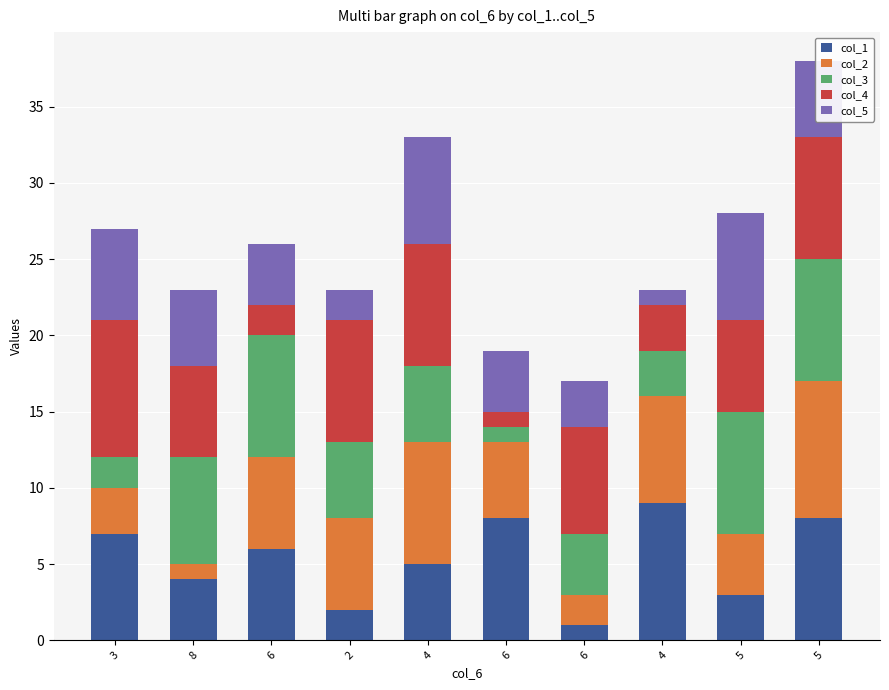

Rank the series by their maximum value, from highest to lowest.

col_1, col_2, col_4, col_3, col_5